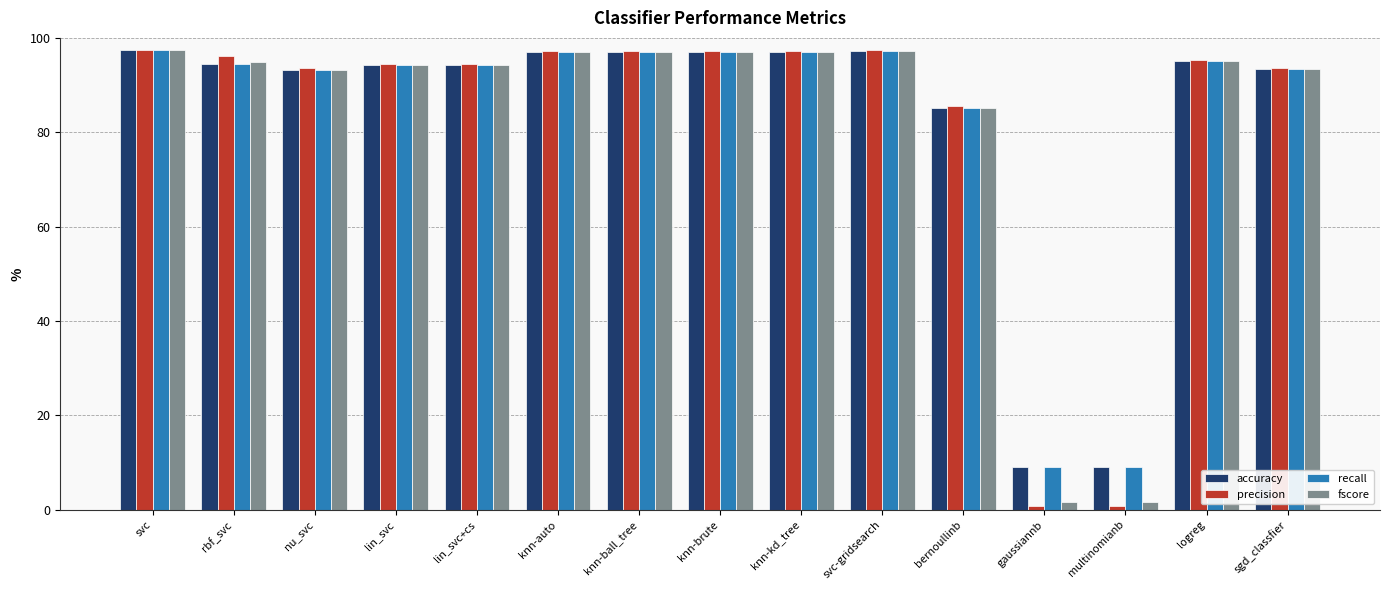

What is the label of the 8th bar from the left?

knn-brute